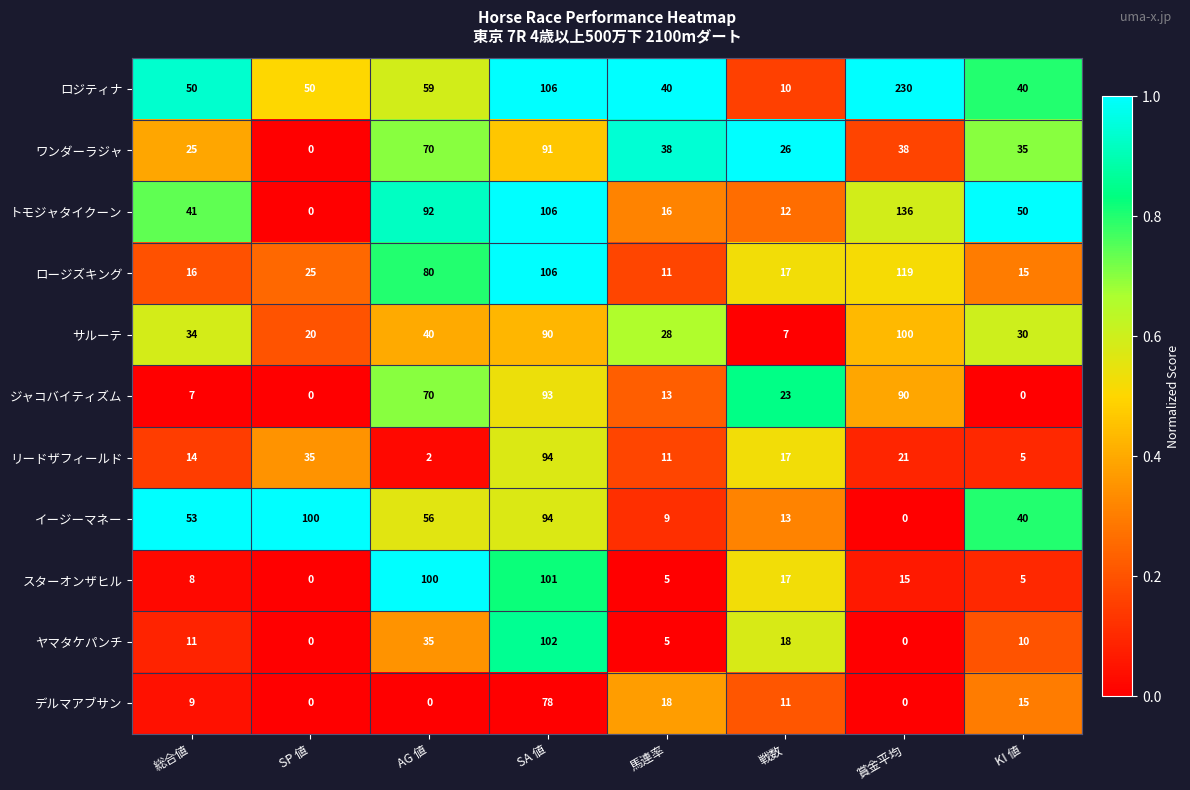

Count the number of data series in this chart.

11